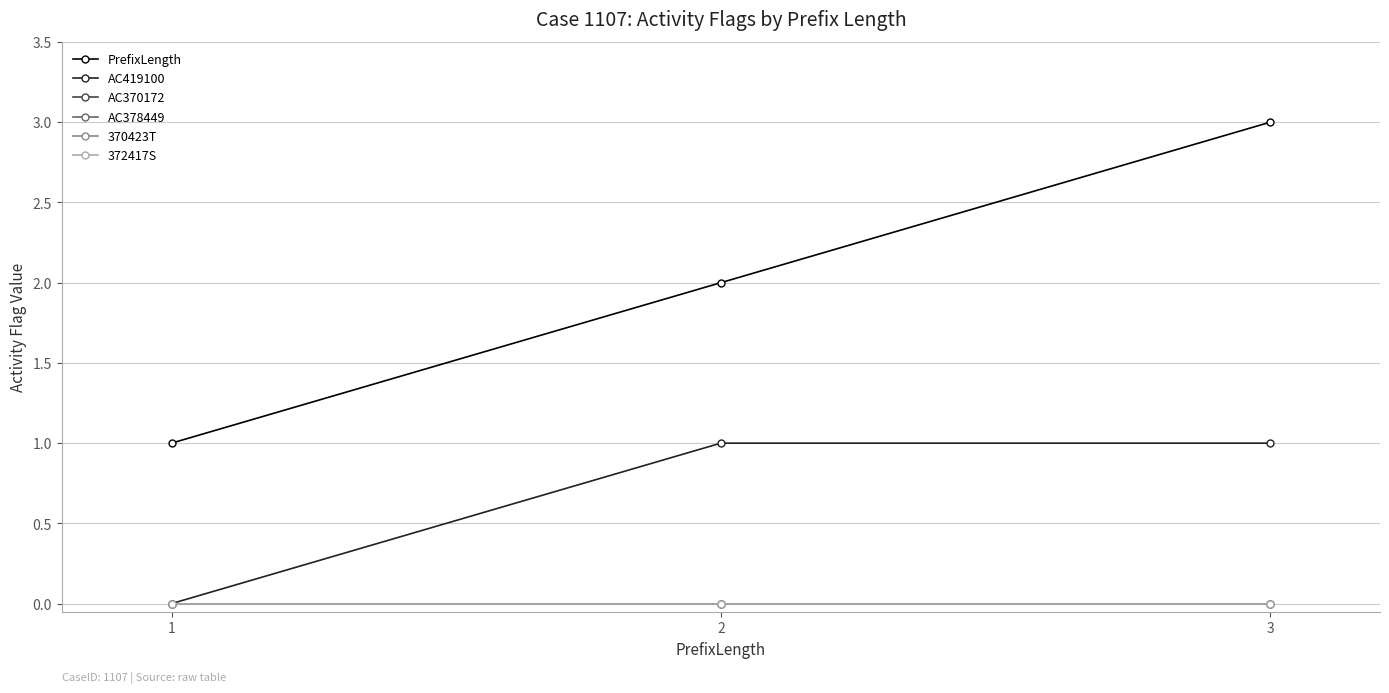

Is this an area chart (filled region under the line)?

No